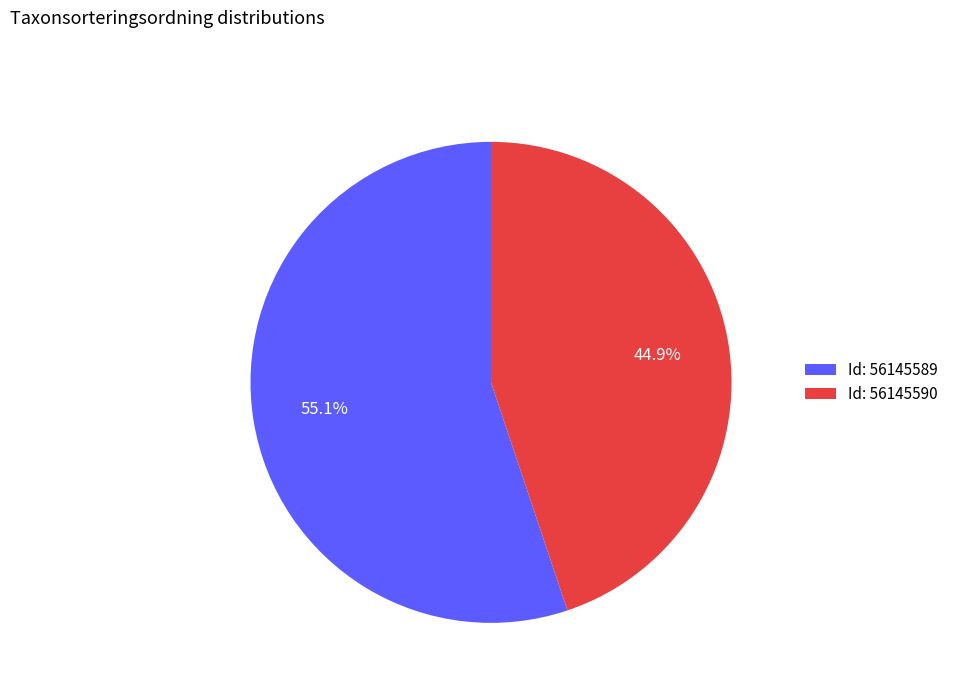

Between Id: 56145589 and Id: 56145590, which is larger?

Id: 56145589